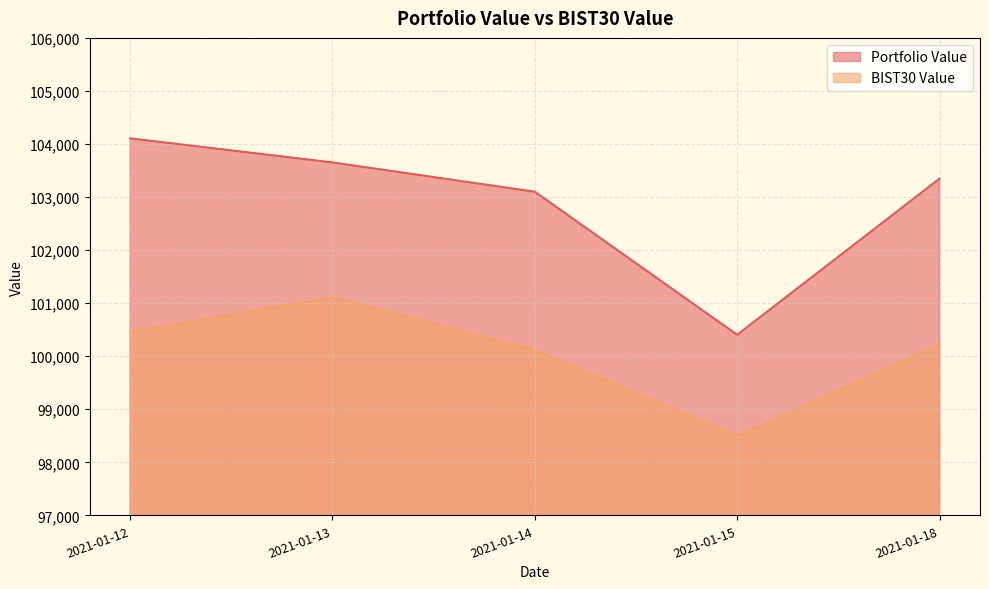

Count the number of data series in this chart.

2